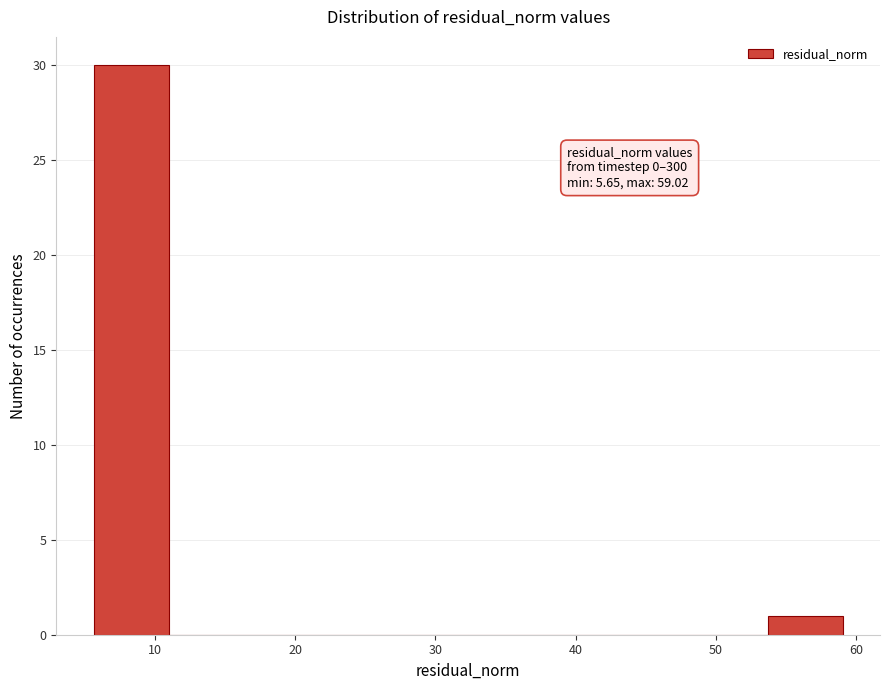

Over which range of the x-axis is the bar tallest?

6 to 11